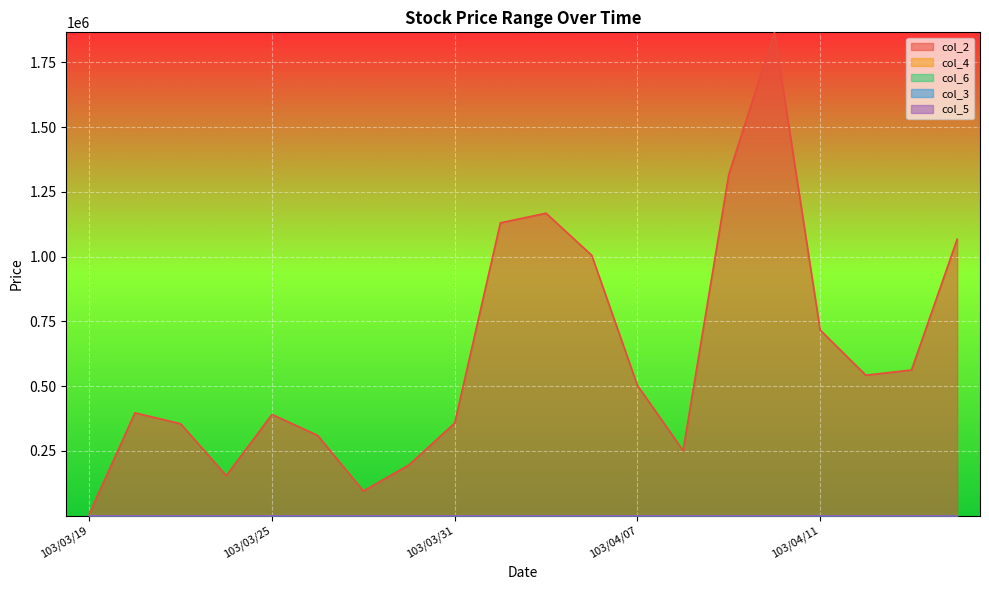

What is the difference between the maximum and minimum values in the col_2 series?

1858960.0